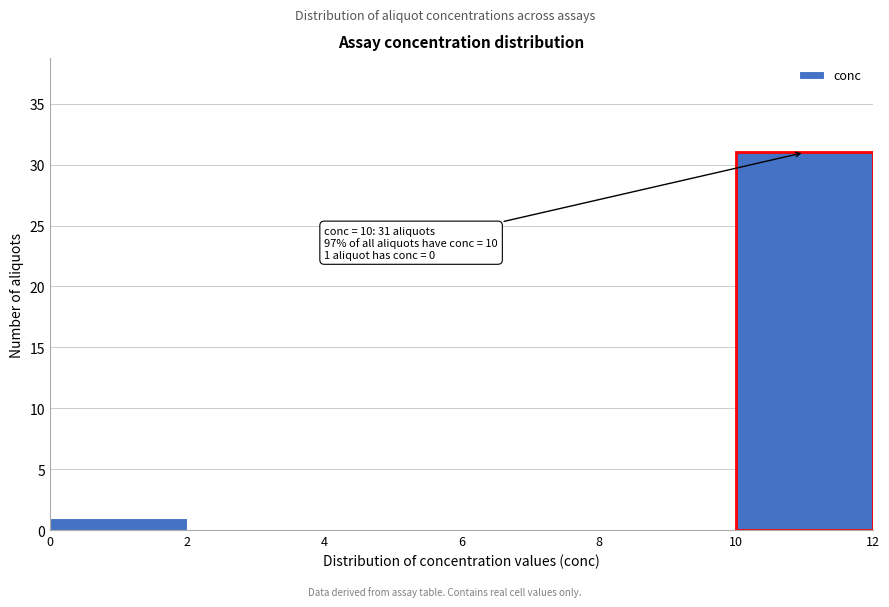

Which range on the x-axis has the tallest bar?

10 to 12